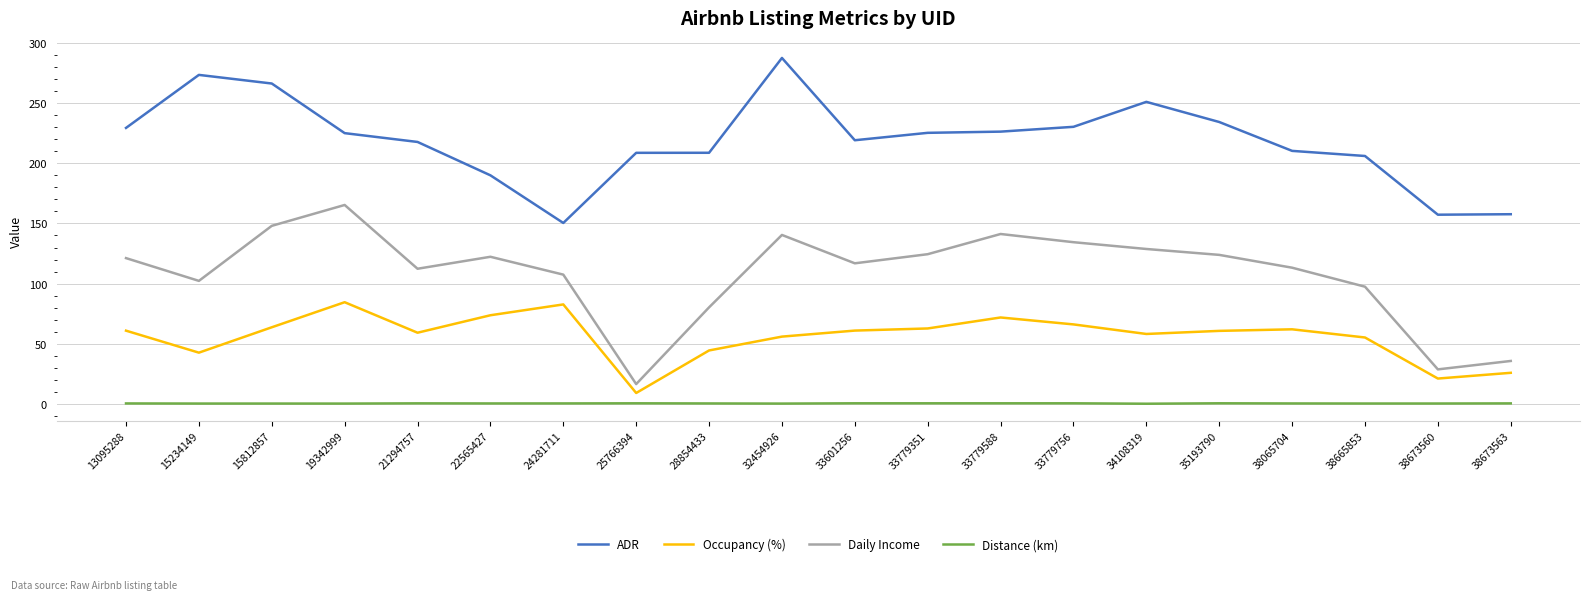

Where does the ADR series first go above 225?

13095288